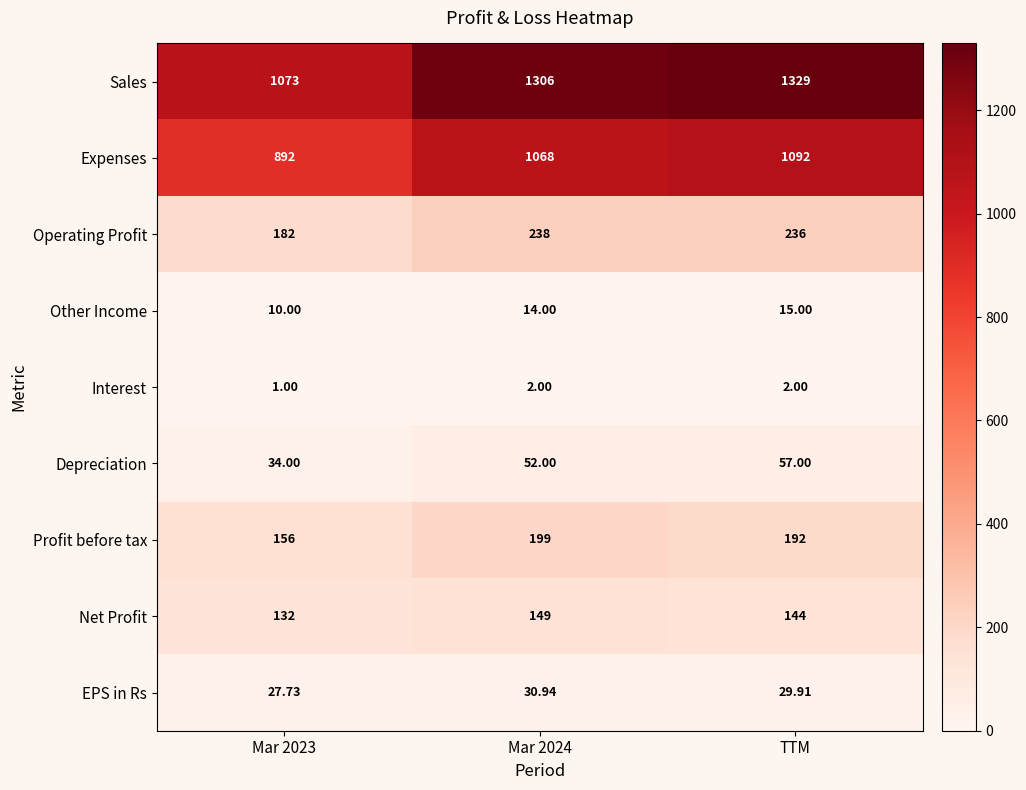

What is the total value across all series at TTM?

3096.9